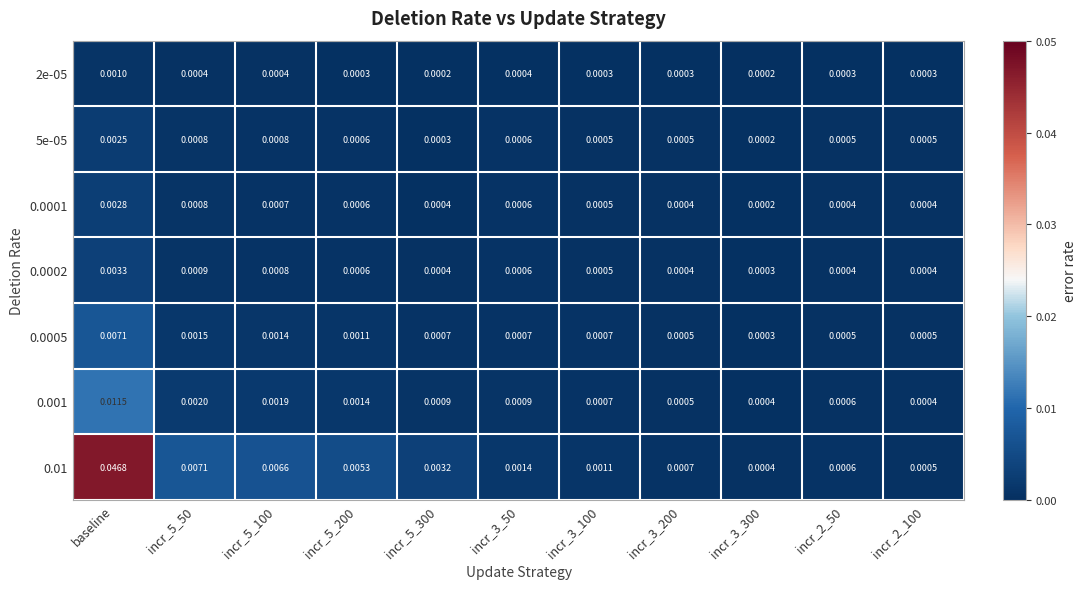

Count the number of data series in this chart.

7